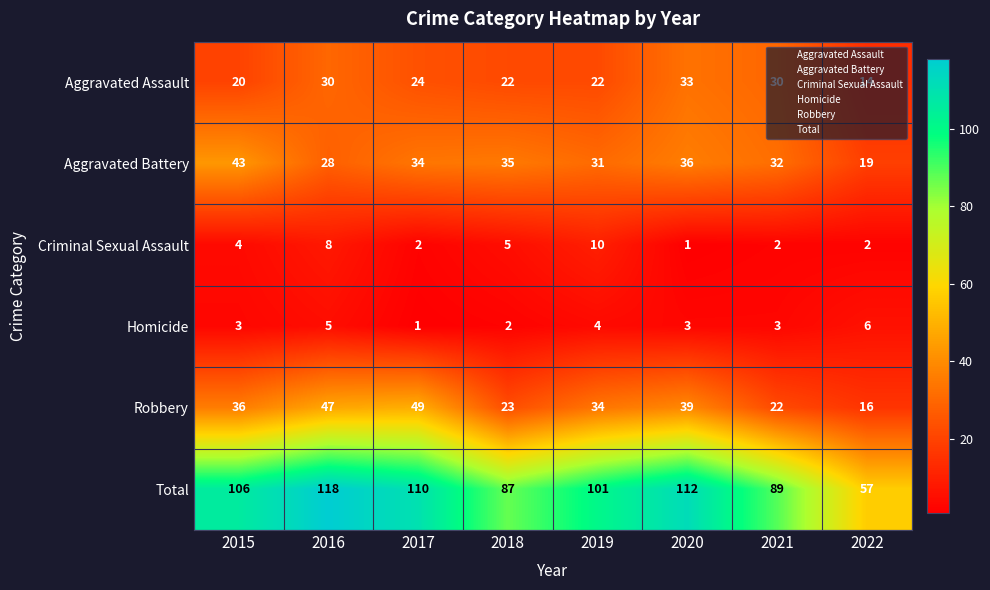

At how many categories does at least one series exceed 10?

8